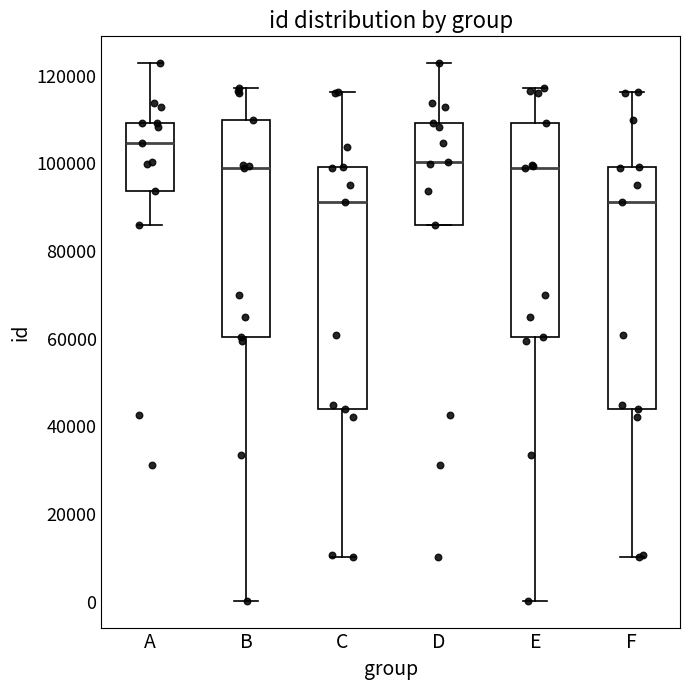

Where does the lower whisker of the box for E end on the y-axis? The values are not printed on the chart, so give them approximately, as read against the axis.

0